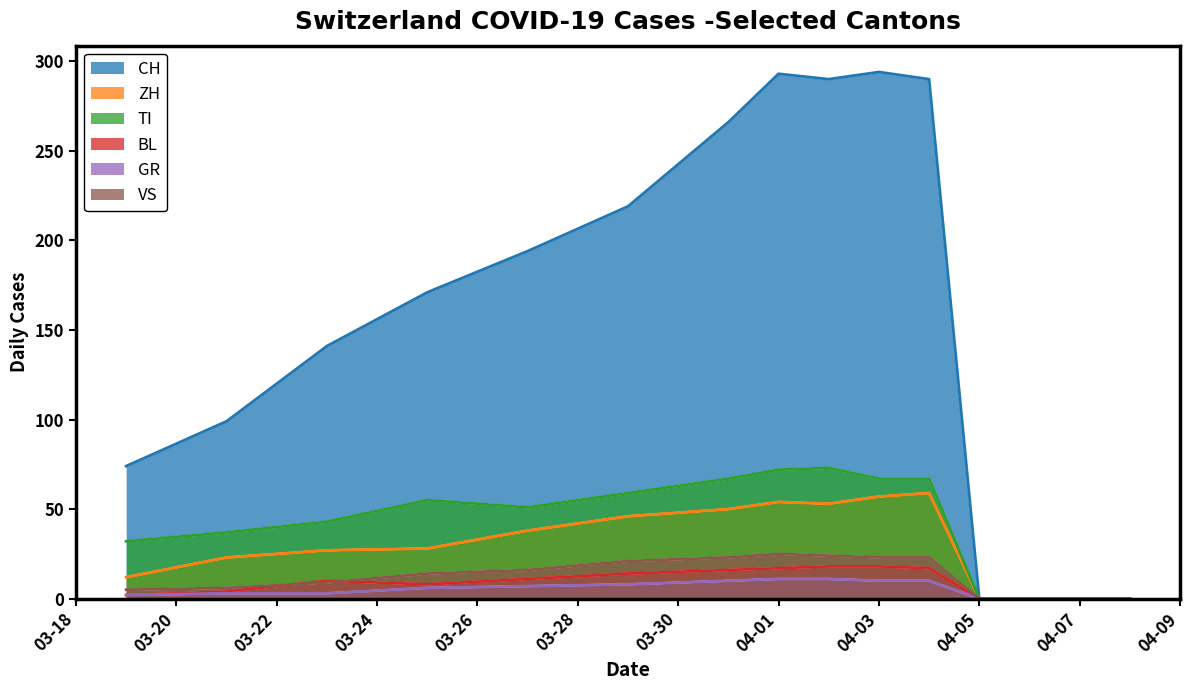

At 04-05, list the series in order from largest to smallest.

CH, ZH, TI, BL, GR, VS